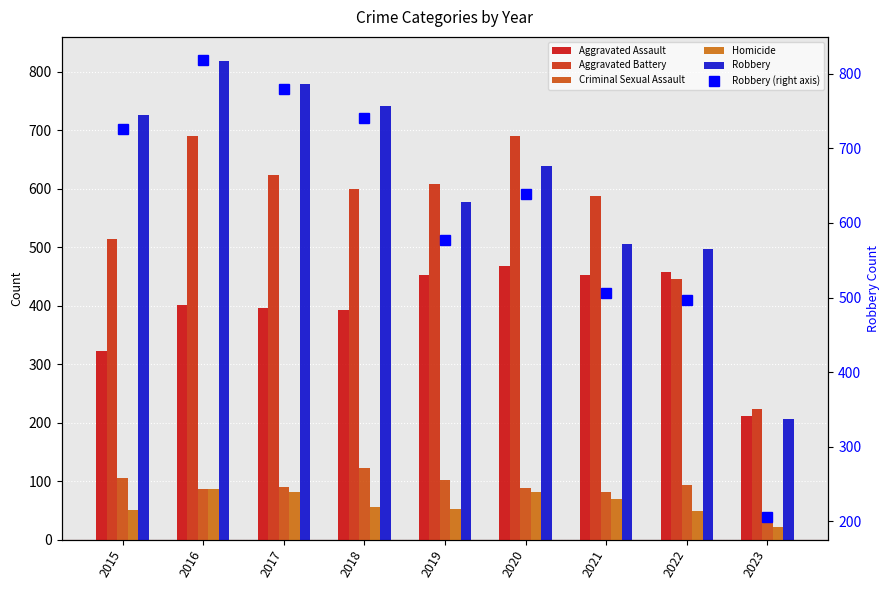

Are the bars grouped side by side (vs. stacked)?

Yes